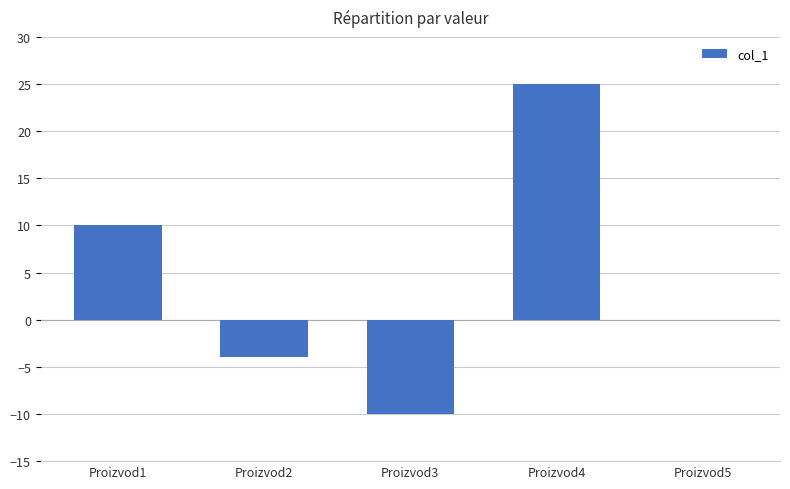

The value at Proizvod5 is 0. True or false?

True